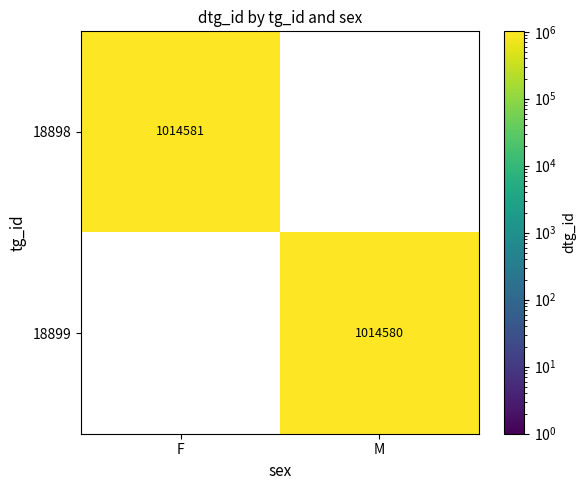

What is the difference between the 18899 values at F and M?

1014580